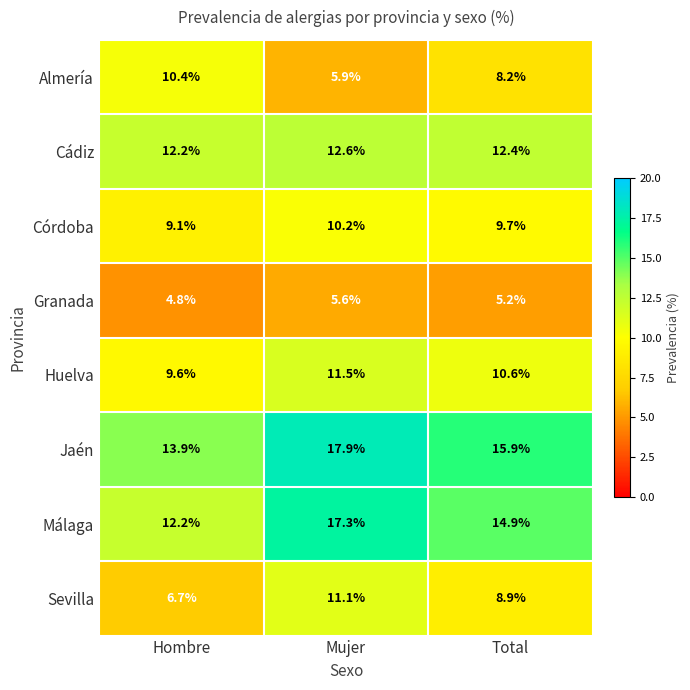

Reading left to right, extract all data points from this chart.

Almería: Hombre=10.4	Mujer=5.9	Total=8.2
Cádiz: Hombre=12.2	Mujer=12.6	Total=12.4
Córdoba: Hombre=9.1	Mujer=10.2	Total=9.7
Granada: Hombre=4.8	Mujer=5.6	Total=5.2
Huelva: Hombre=9.6	Mujer=11.5	Total=10.6
Jaén: Hombre=13.9	Mujer=17.9	Total=15.9
Málaga: Hombre=12.2	Mujer=17.3	Total=14.9
Sevilla: Hombre=6.7	Mujer=11.1	Total=8.9